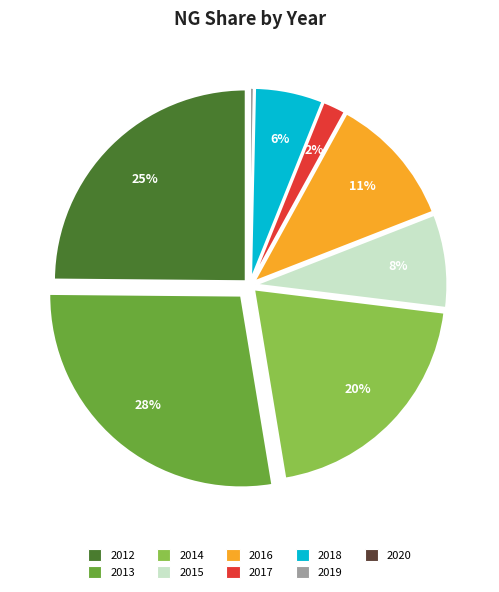

What is the largest slice in the pie chart?

2013